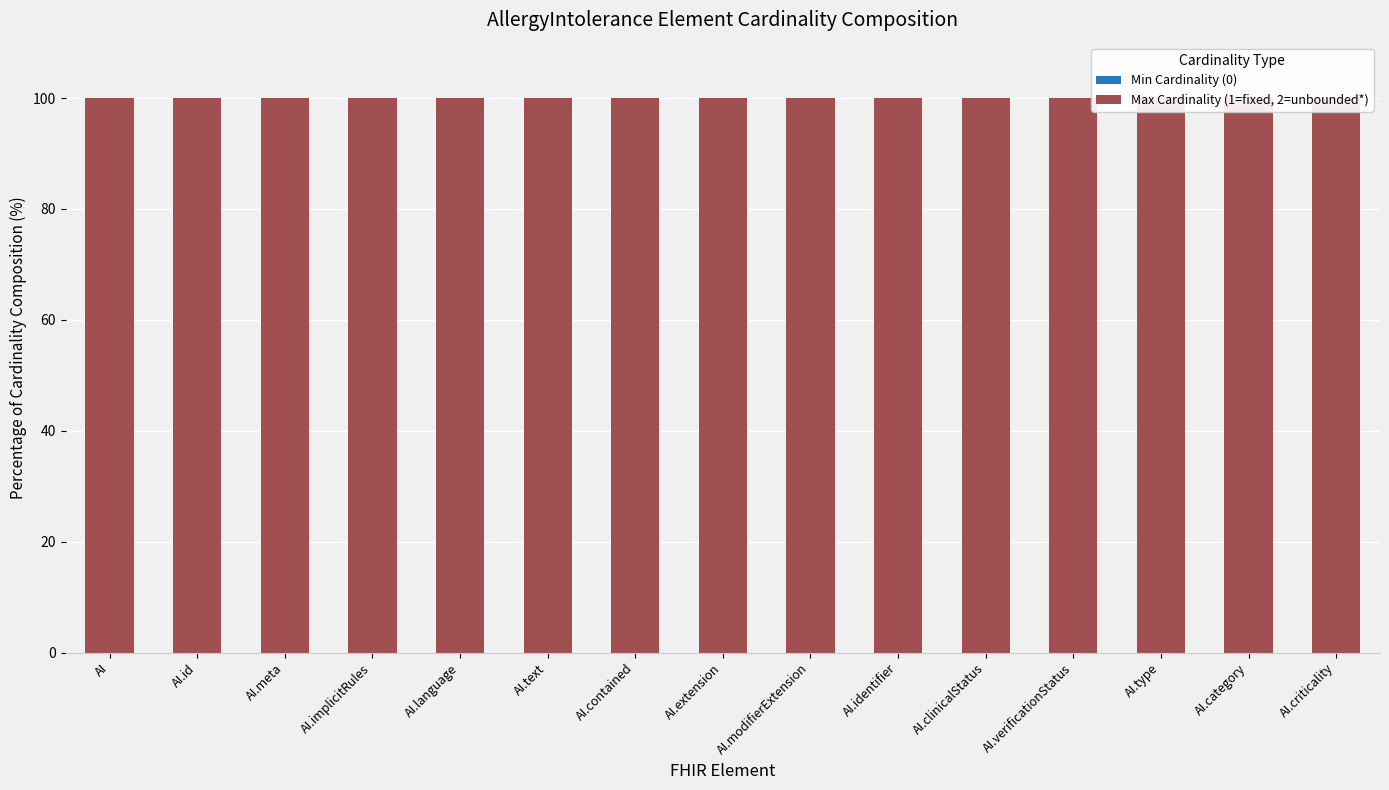

What is the minimum value for Max Cardinality (1=fixed, 2=unbounded*)?

100